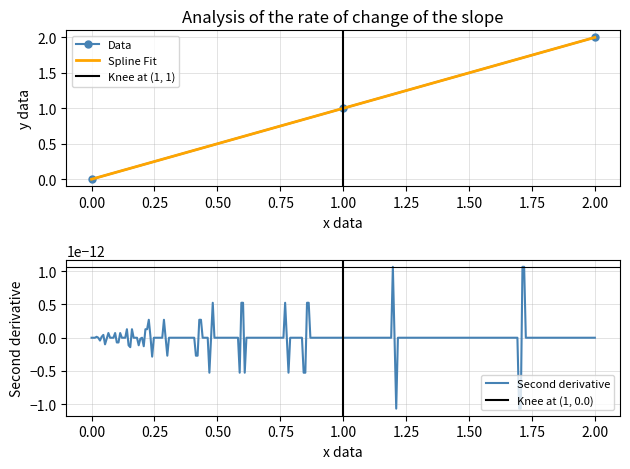

The Data series shows 0 at 0.00. True or false?

True